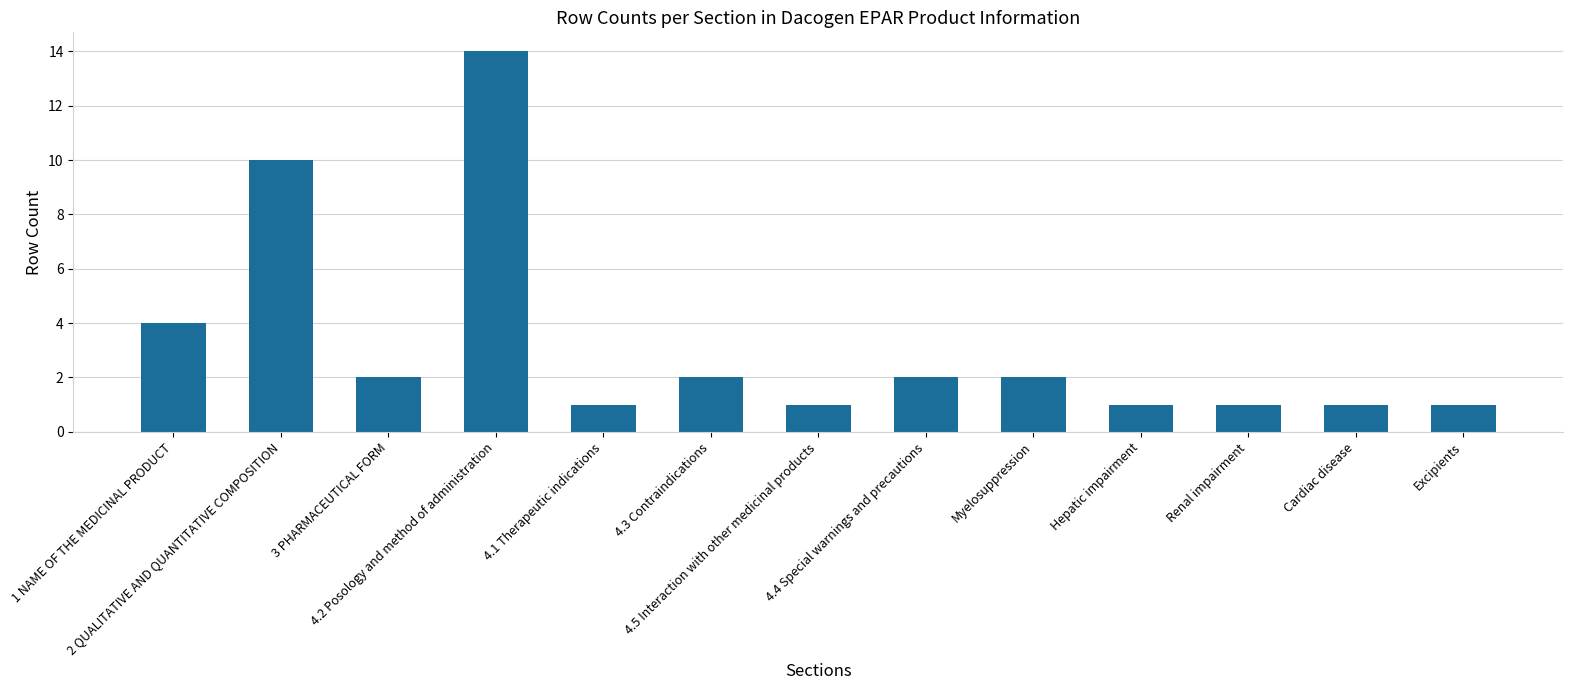

What is the average value?

3